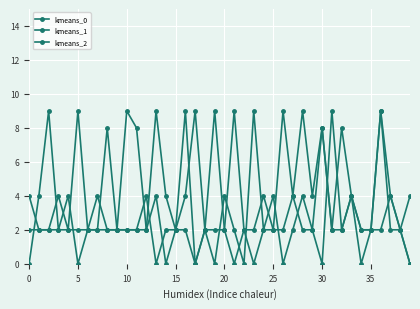

Rank the series by their maximum value, from lowest to highest.

kmeans_0, kmeans_1, kmeans_2